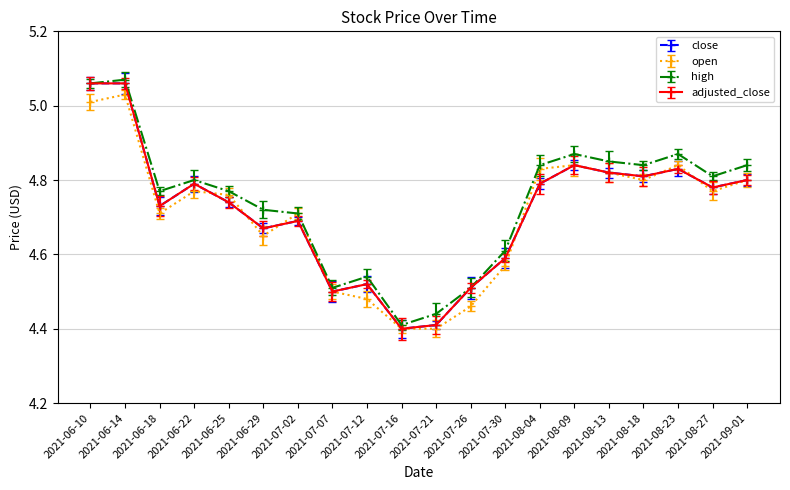

What is the label of the 3rd point from the left?

2021-06-18